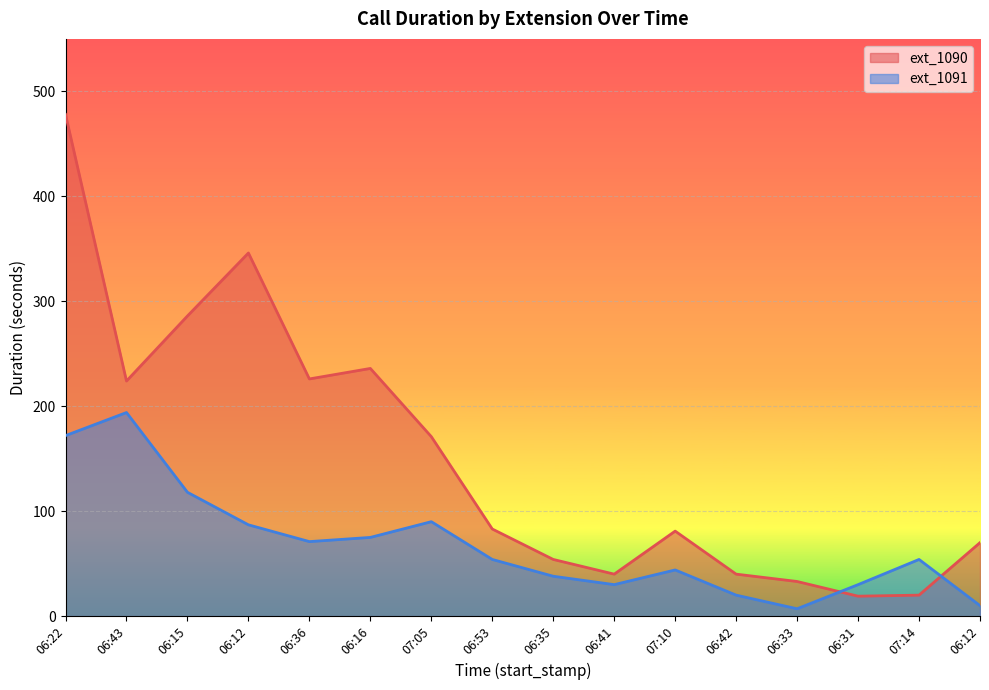

Reading left to right, list all the values displayed in this chart.

ext_1090: 06:22=478	06:43=224	06:15=286	06:12=346	06:36=226	06:16=236	07:05=171	06:53=83	06:35=54	06:41=40	07:10=81	06:42=40	06:33=33	06:31=19	07:14=20	06:12=70
ext_1091: 06:22=172	06:43=194	06:15=118	06:12=87	06:36=71	06:16=75	07:05=90	06:53=54	06:35=38	06:41=30	07:10=44	06:42=20	06:33=7	06:31=30	07:14=54	06:12=10